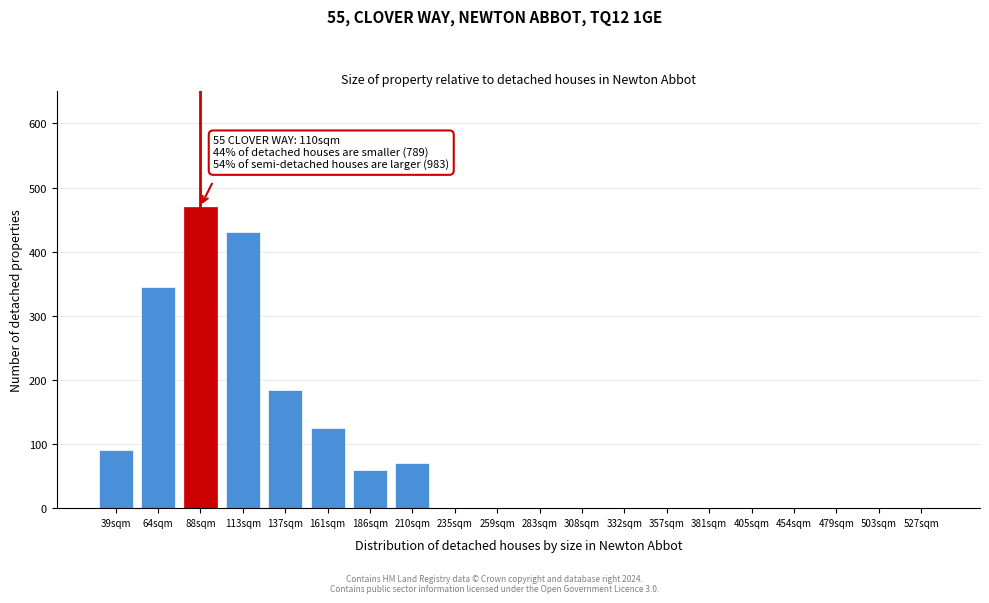

Reading left to right, extract all data points from this chart.

39sqm=90	64sqm=345	88sqm=470	113sqm=430	137sqm=185	161sqm=125	186sqm=60	210sqm=70	235sqm=0	259sqm=0	283sqm=0	308sqm=0	332sqm=0	357sqm=0	381sqm=0	405sqm=0	454sqm=0	479sqm=0	503sqm=0	527sqm=0